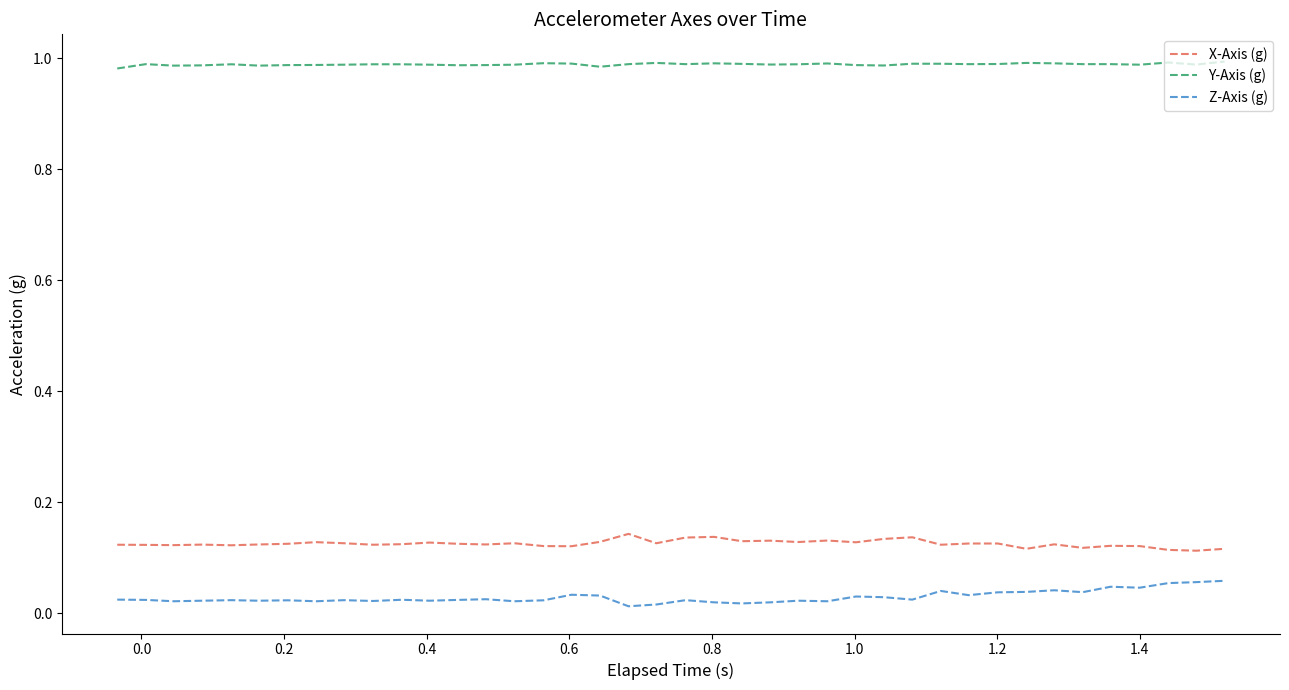

True or false: Y-Axis (g) and X-Axis (g) cross at least once.

False